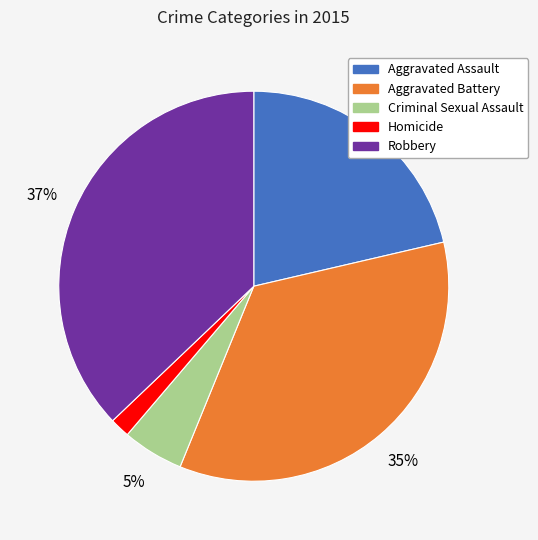

Rank the categories by value from highest to lowest.

Robbery, Aggravated Battery, Aggravated Assault, Criminal Sexual Assault, Homicide